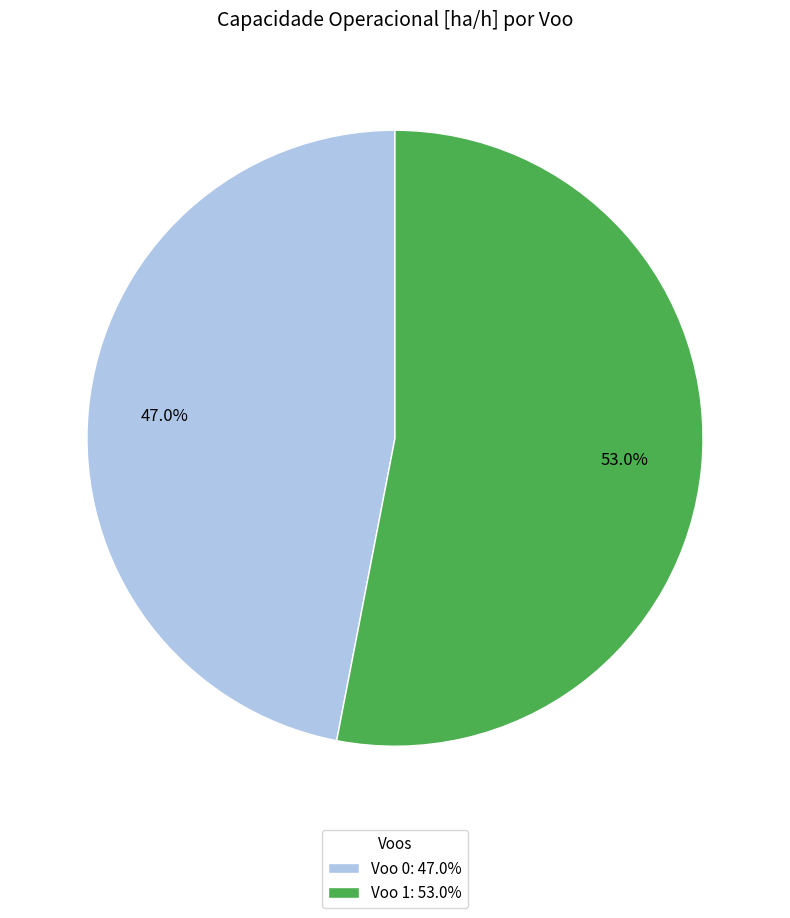

Combined, what portion of the pie is Voo 1: 53.0% and Voo 0: 47.0%?

100.0%